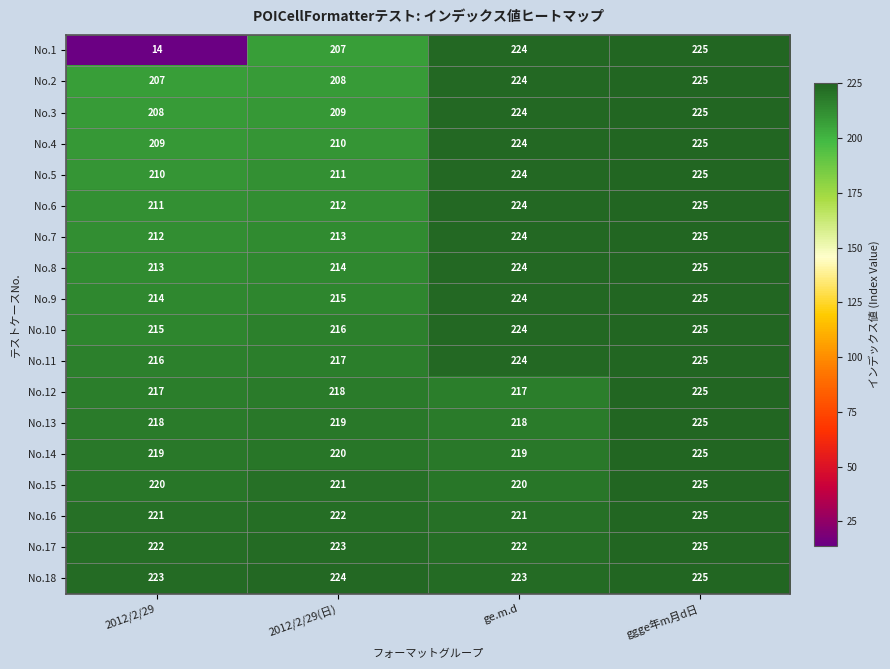

The value of No.5 at ge.m.d is 334. True or false?

False